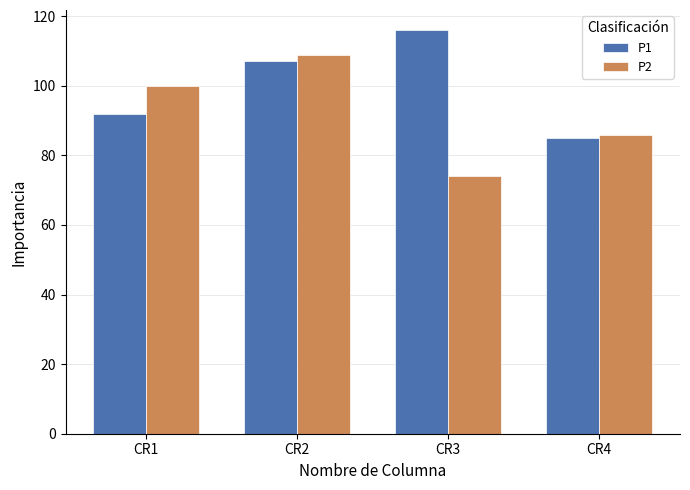

Rank the series by their maximum value, from lowest to highest.

P2, P1